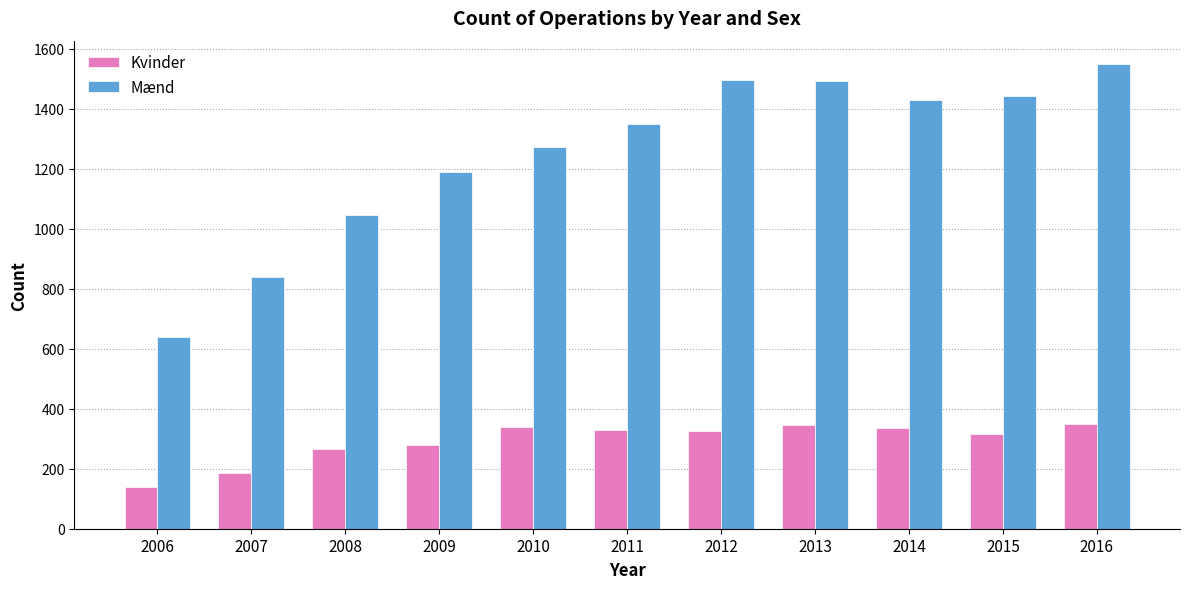

Which category has the lowest value in the Mænd series?

2006